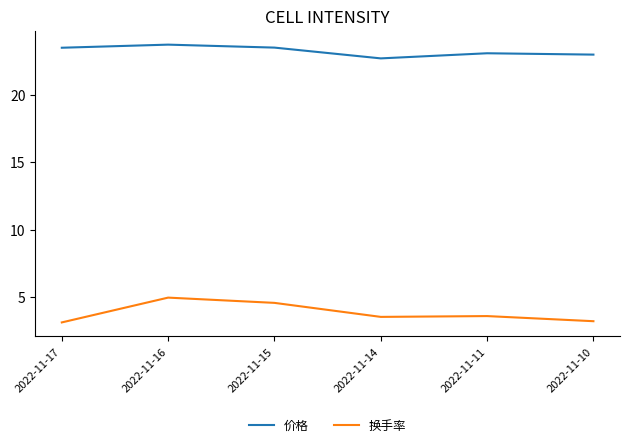

Which series changed the most between 2022-11-16 and 2022-11-10?

换手率